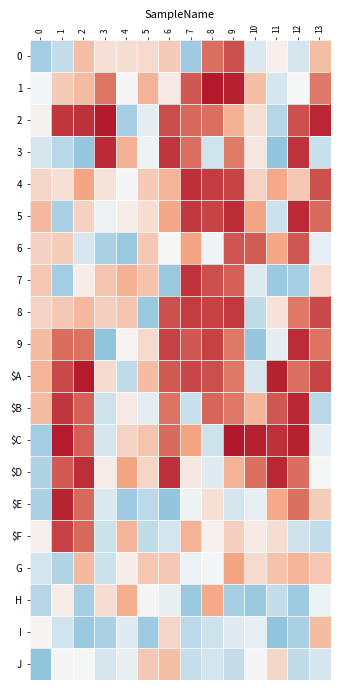

Which series has the largest total across all categories?

$A